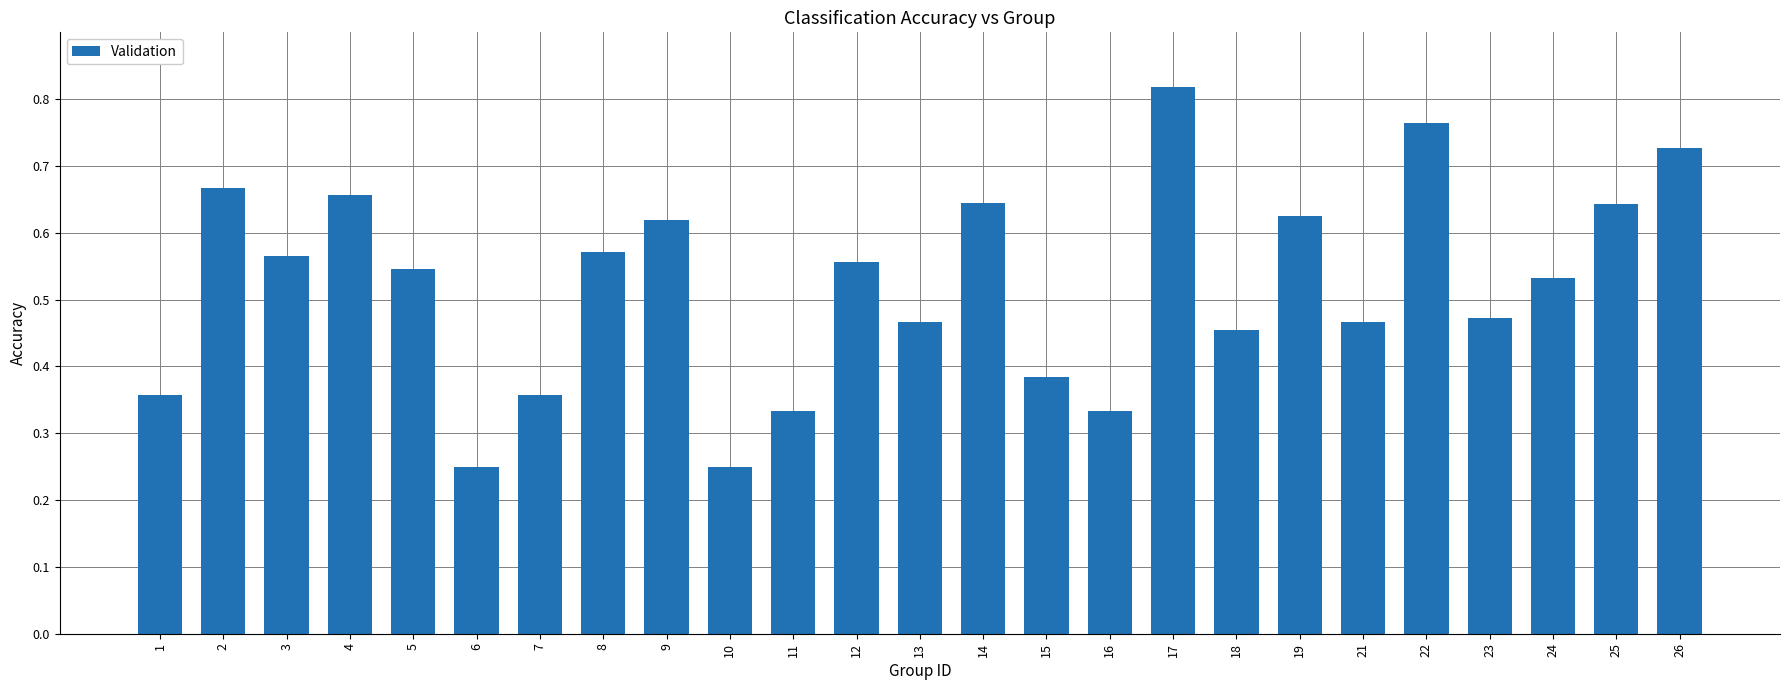

The chart shows a value of 0.3 at 13. True or false?

False